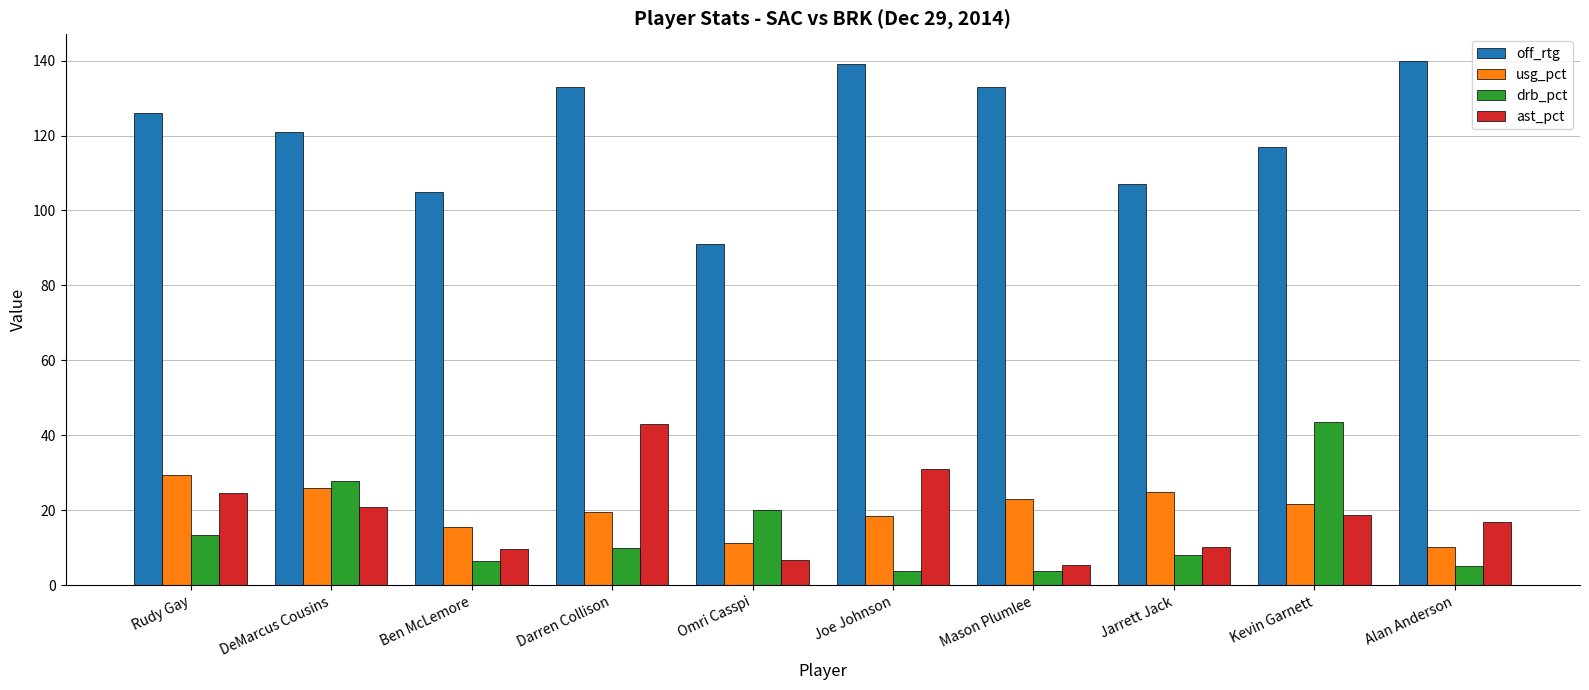

What are all the series names shown in the legend?

off_rtg, usg_pct, drb_pct, ast_pct